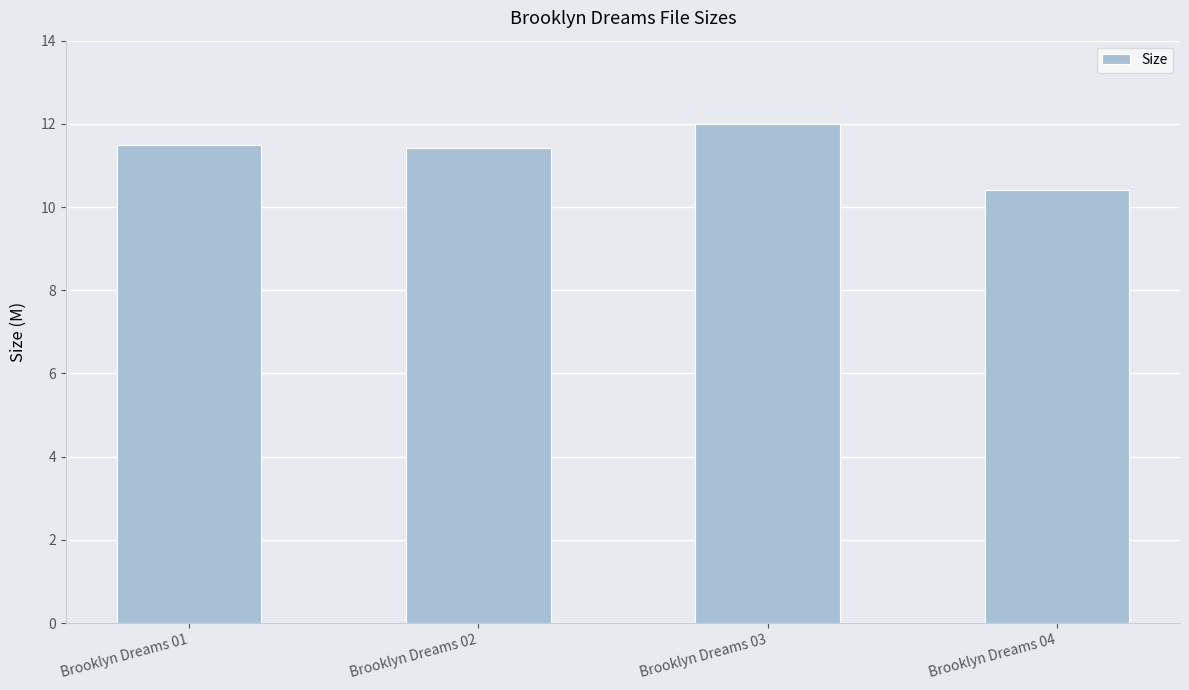

Is it true that the value at Brooklyn Dreams 03 is 6.1?

False